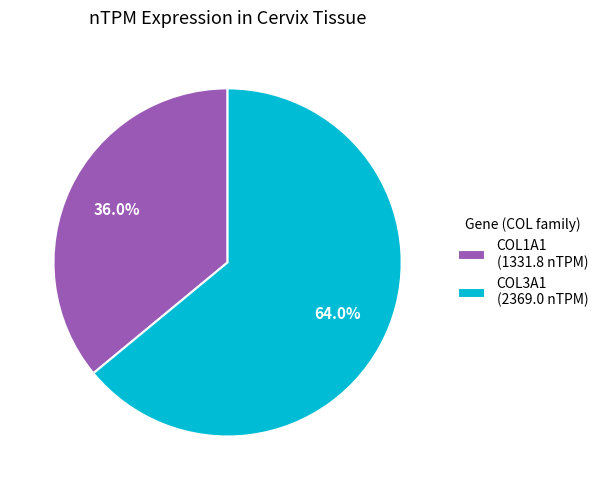

Which slice is the smallest?

COL1A1